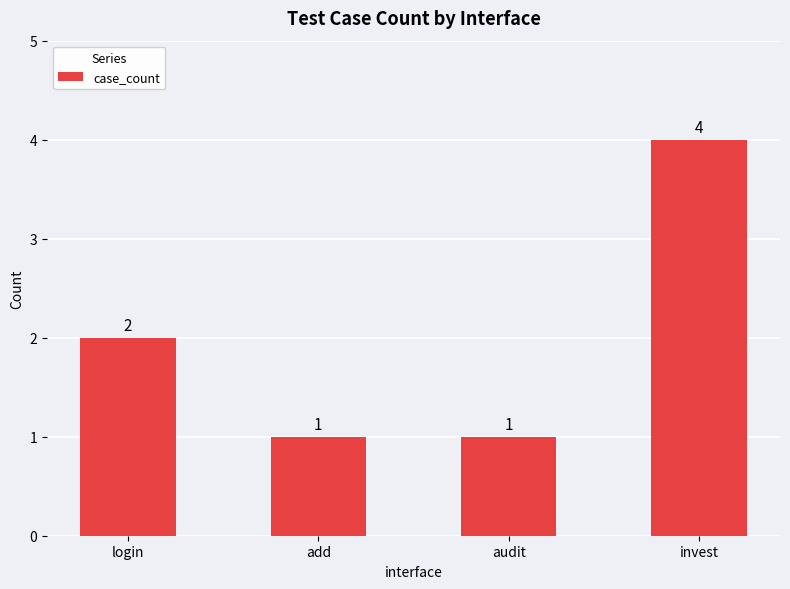

Which label corresponds to the largest value in the chart?

invest